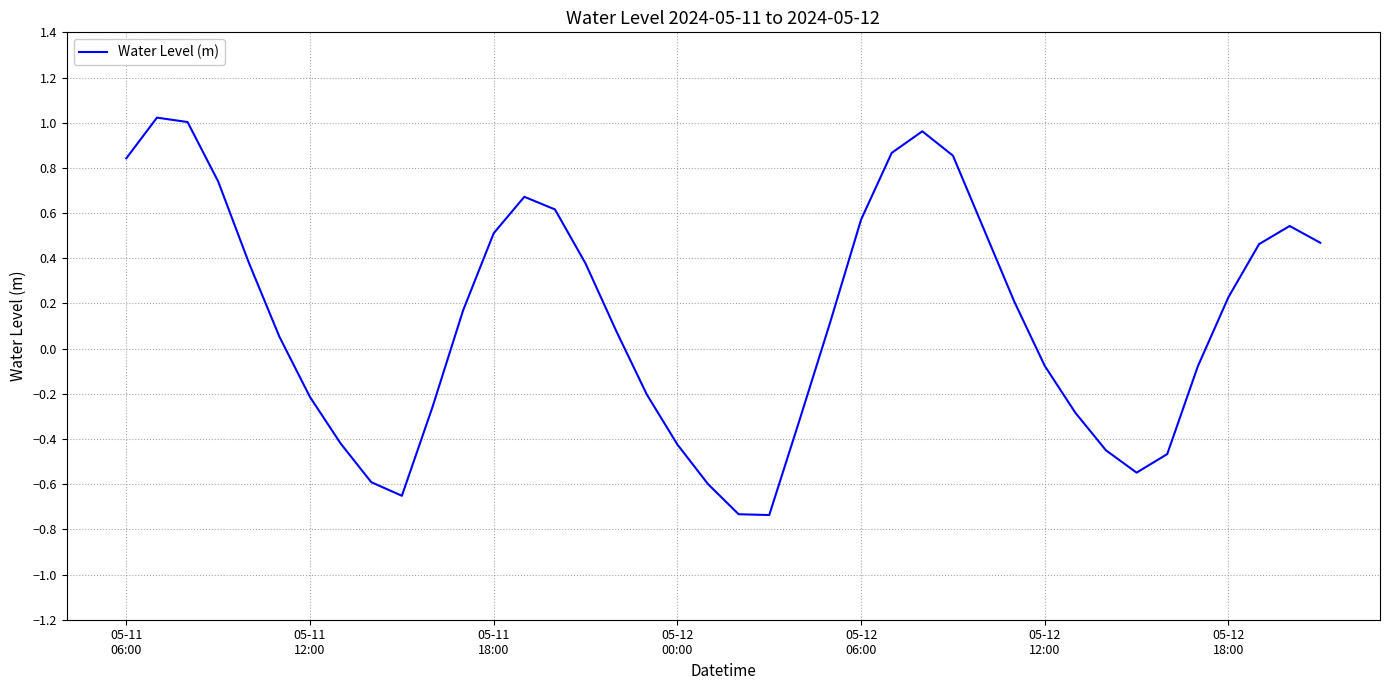

What is the difference between the maximum and minimum values?

1.8